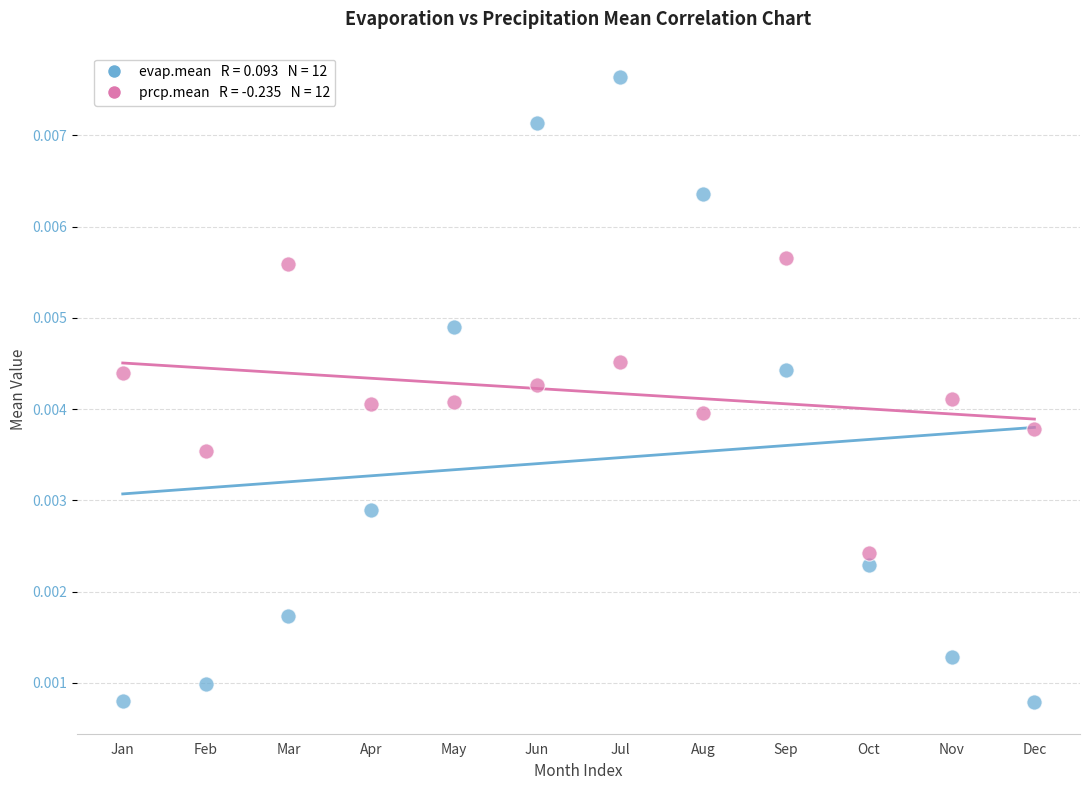

Across all data points, what is the range of X values (max minus min)?

11.0